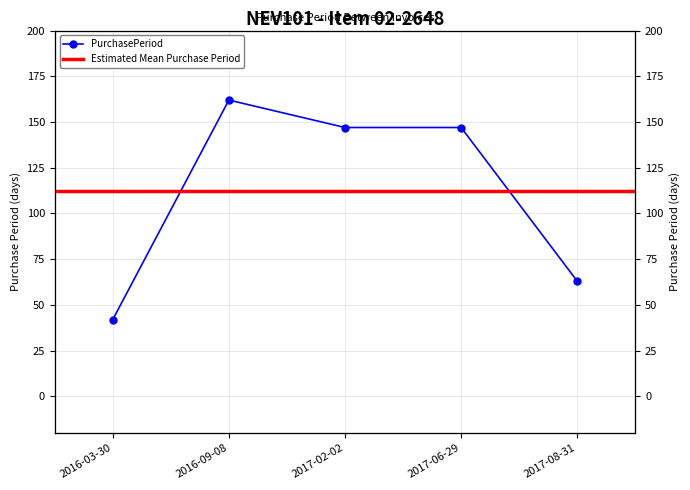

What is the label of the 2nd point from the right?

2017-06-29